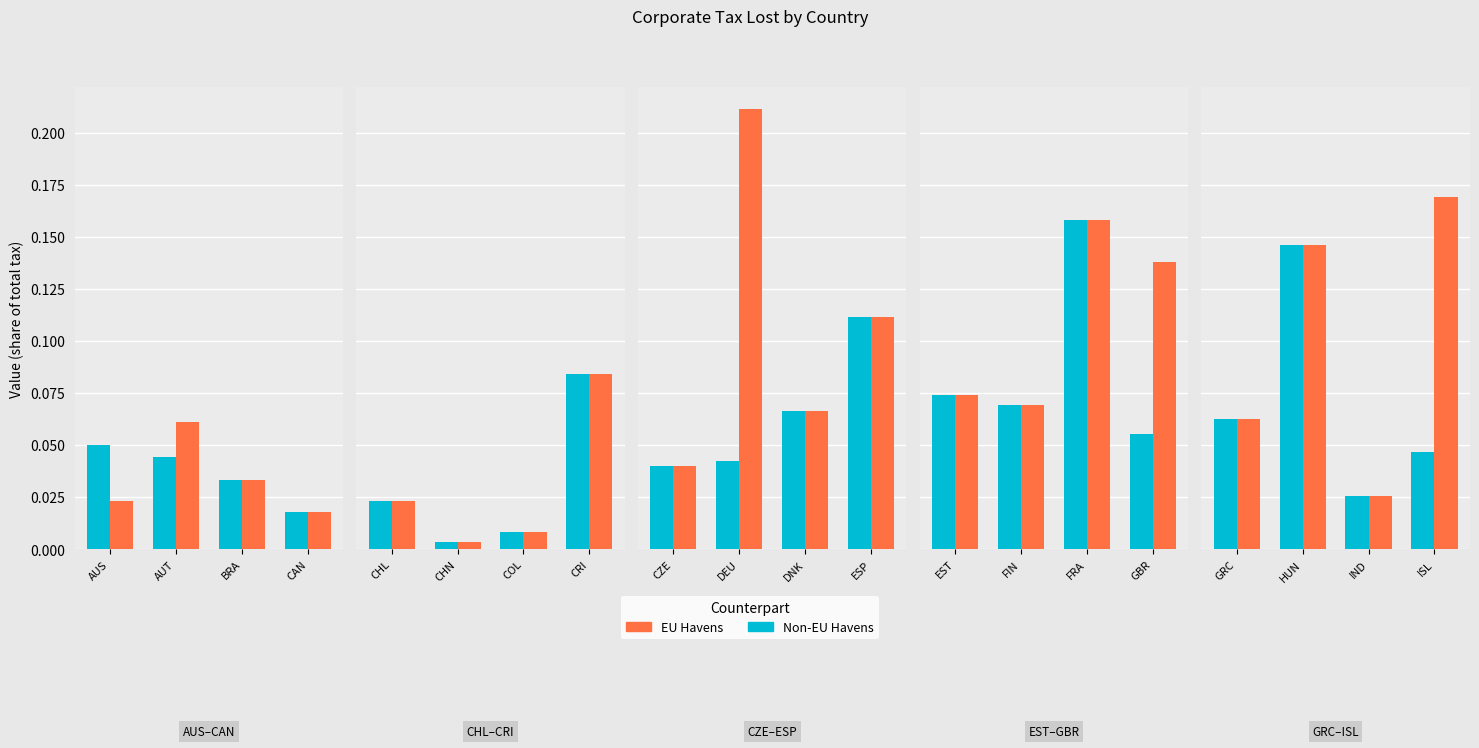

Is the value of Non_EU_Havens at IND greater than the value of EU_Havens at IND?

No